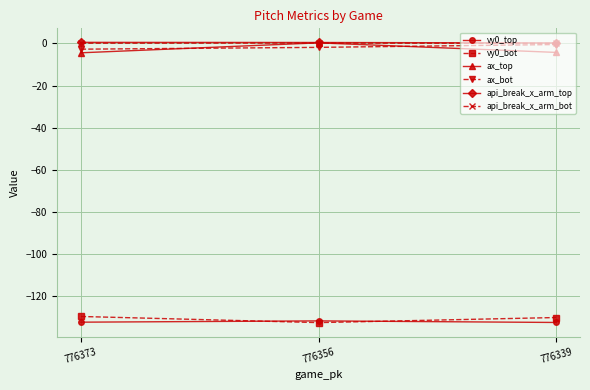

What is the total value across all series at 776356?

-265.4